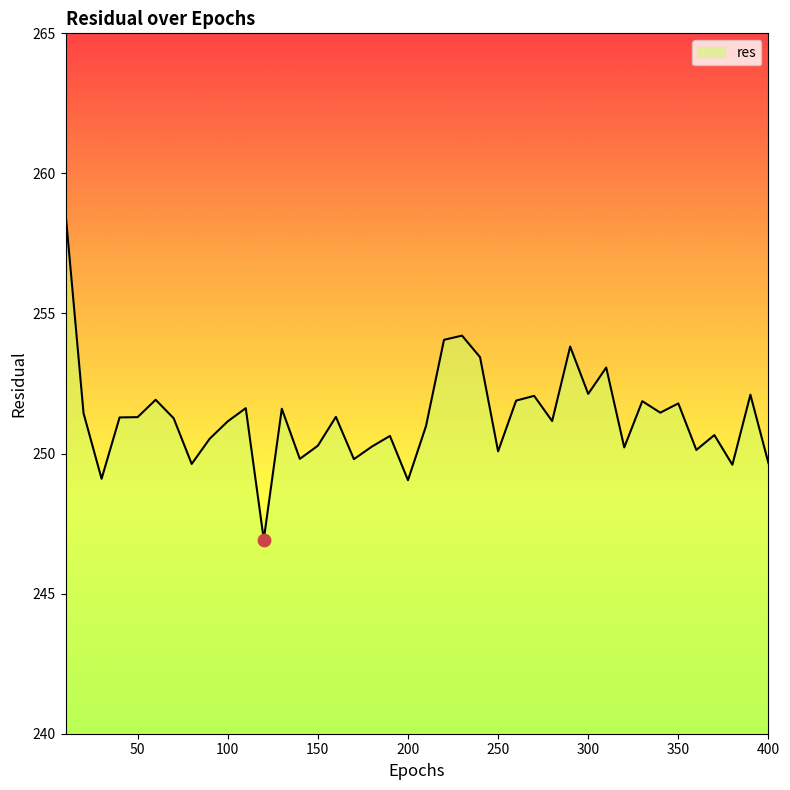

What is the difference between the maximum and minimum values?

11.7